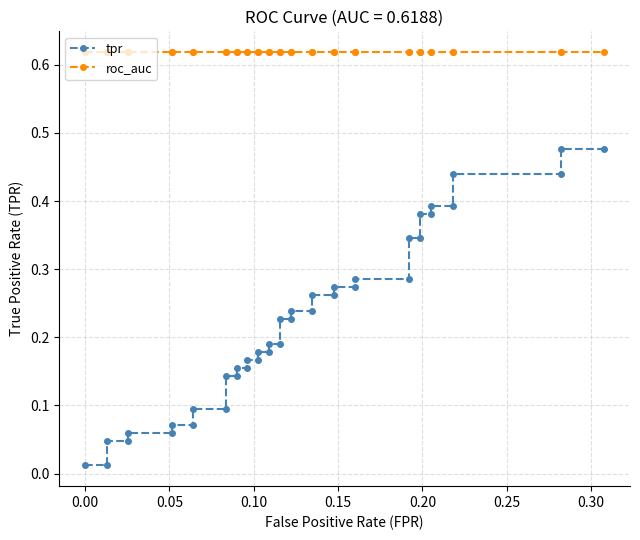

List the series in order of their peak value, highest first.

roc_auc, tpr